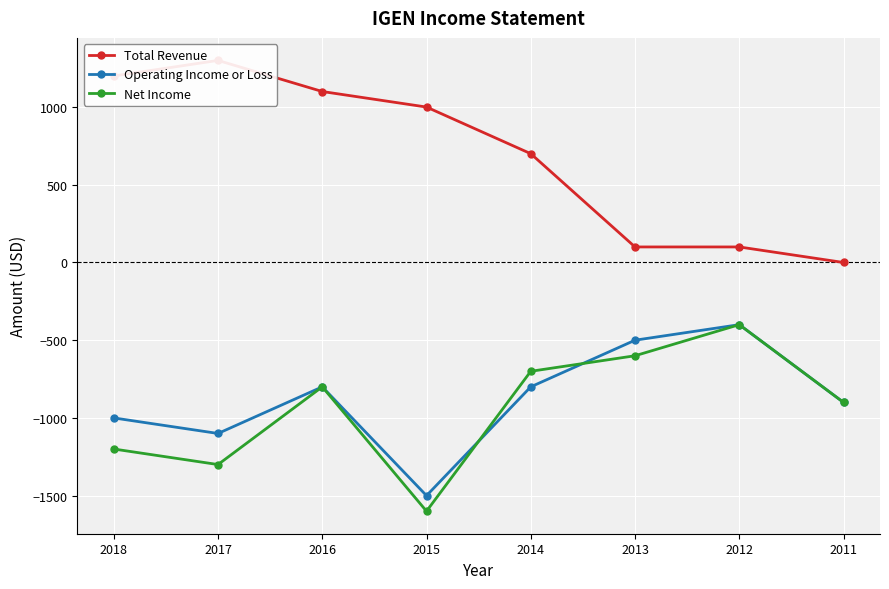

What is the value of the Operating Income or Loss point at the 6th from the left?

-500